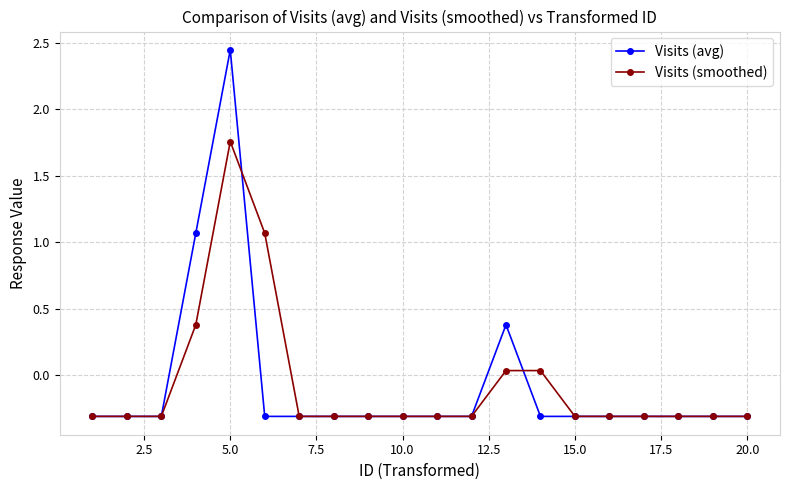

What is the lowest value of the Visits (avg) series?

-0.3